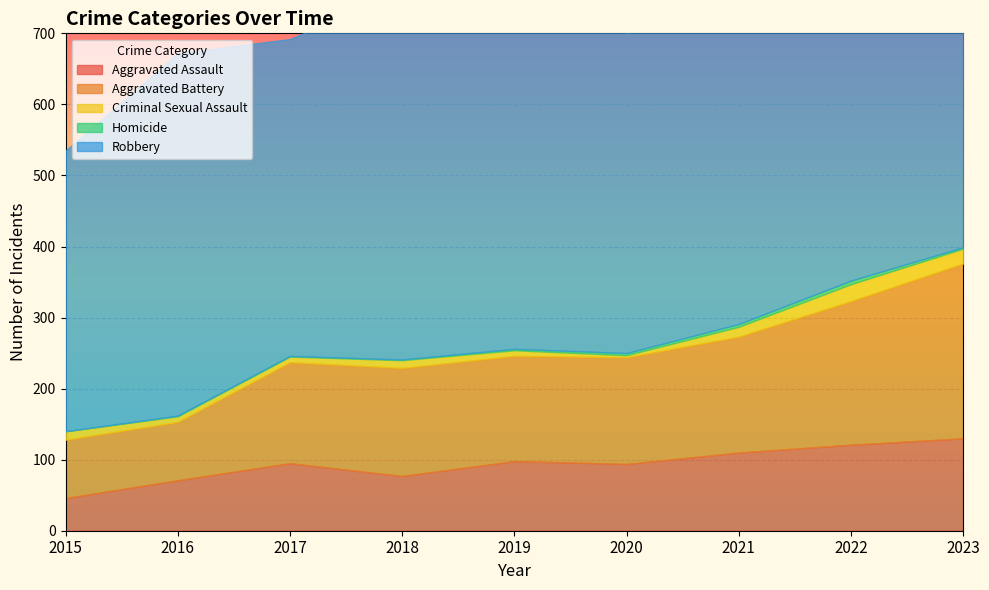

How many values in the Criminal Sexual Assault series are below 11?

4